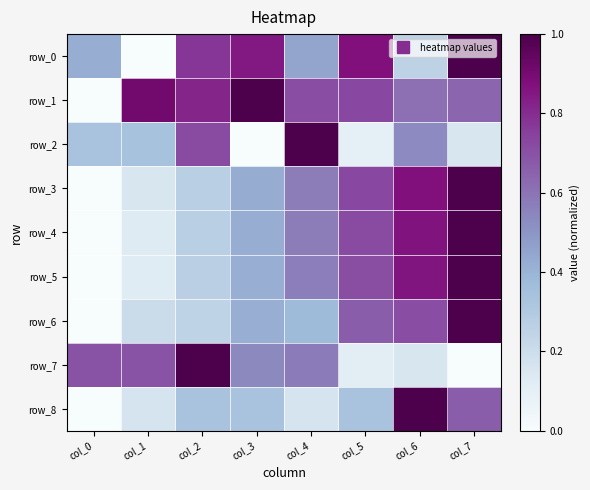

True or false: row_4 has a value of 1.0 at col_7.

True